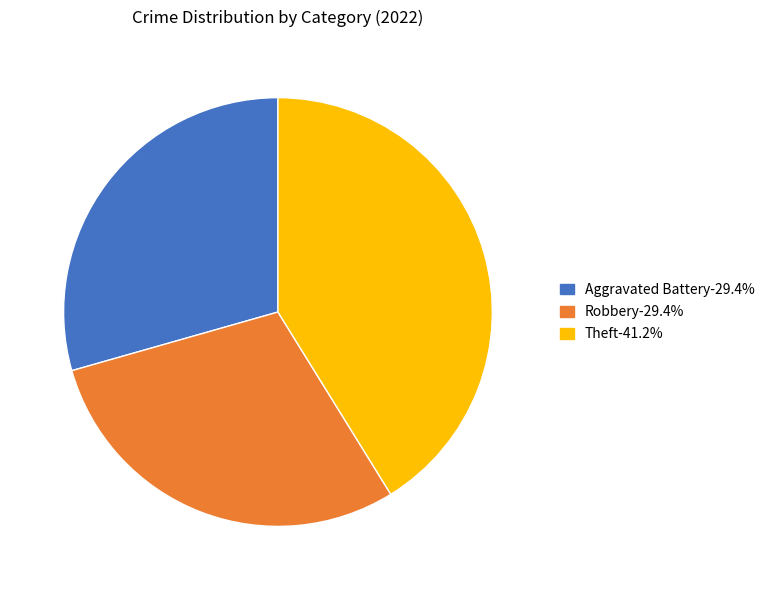

How many slices are in this pie chart?

3